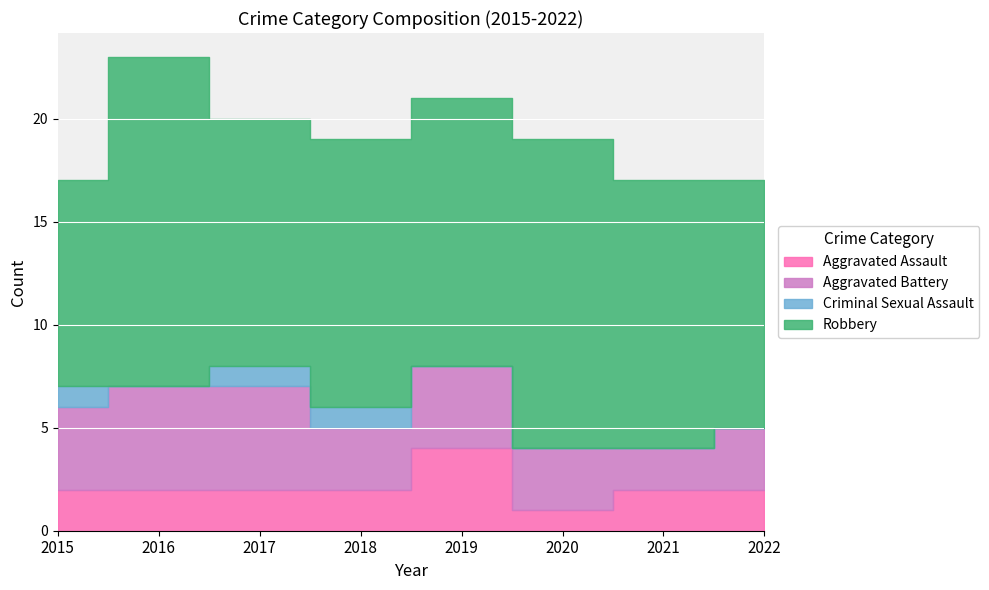

True or false: Aggravated Assault and Robbery intersect in this chart.

False